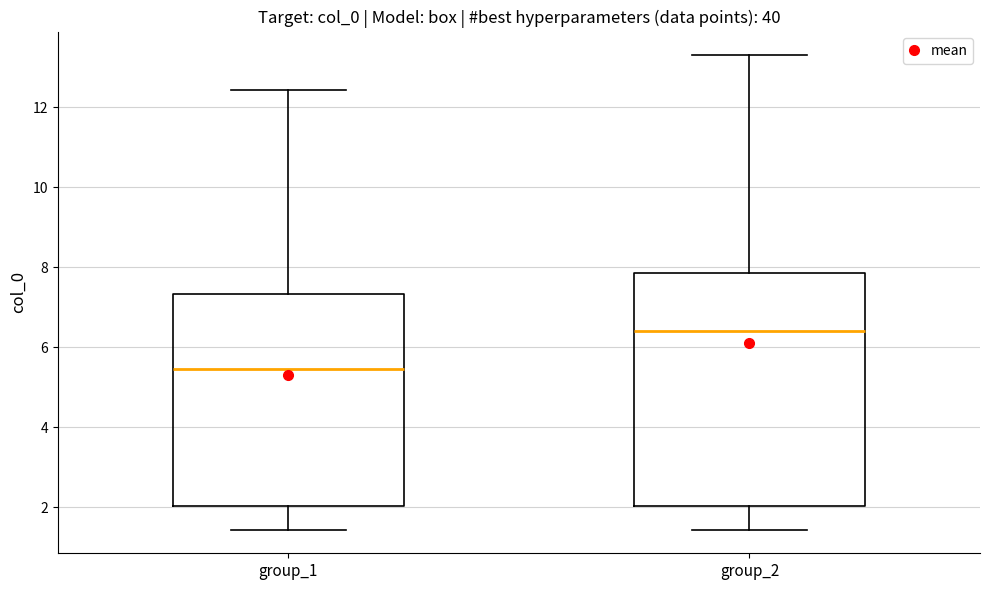

Which box has the highest median line?

group_2